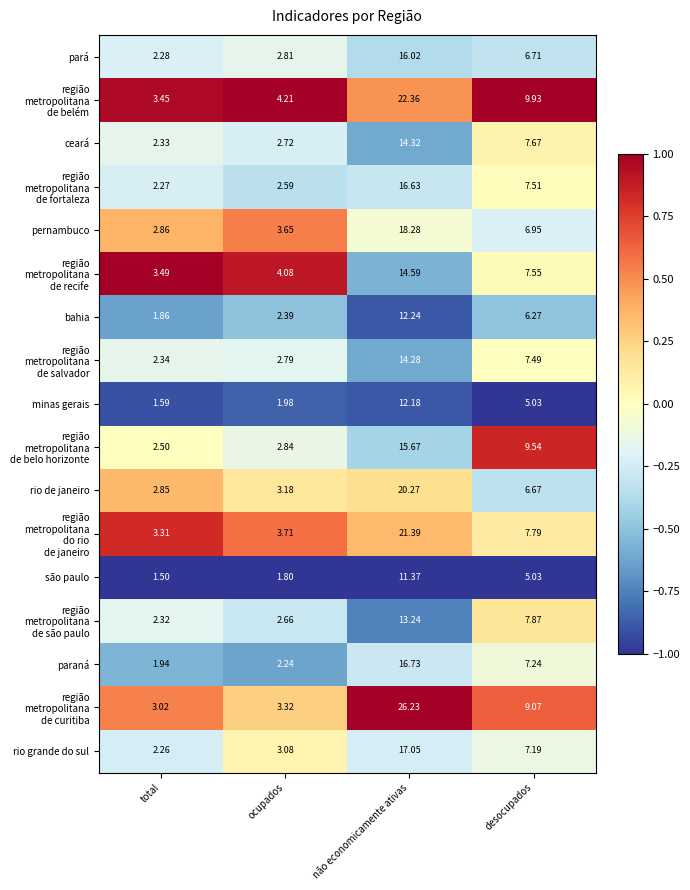

At which category is the sum across all series the highest?

não economicamente ativas